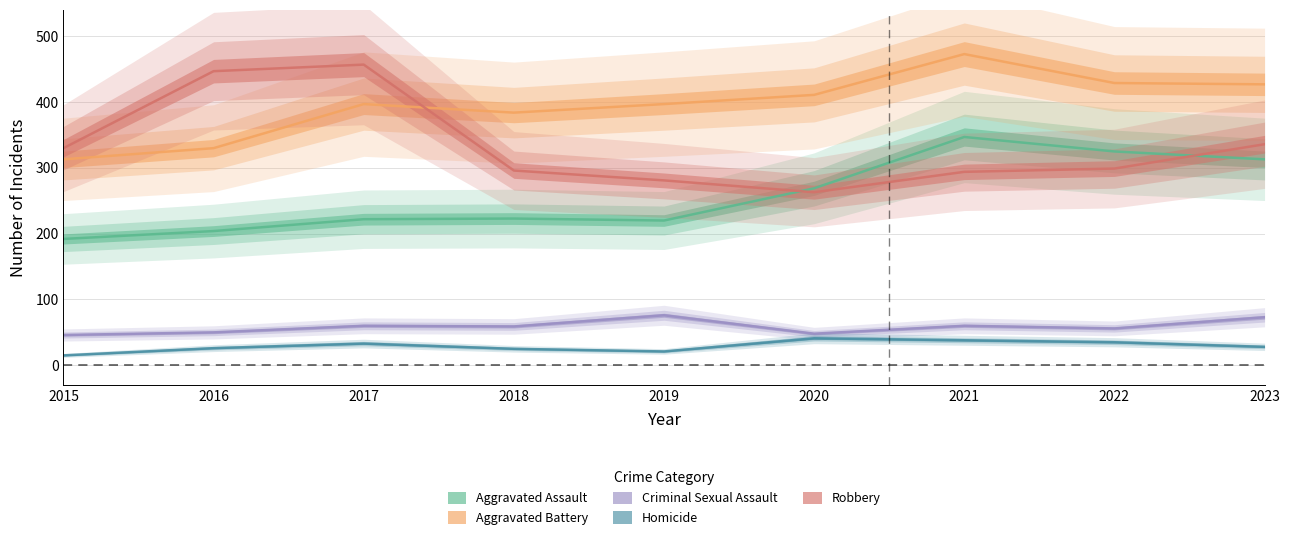

Does the chart have visible grid lines?

Yes